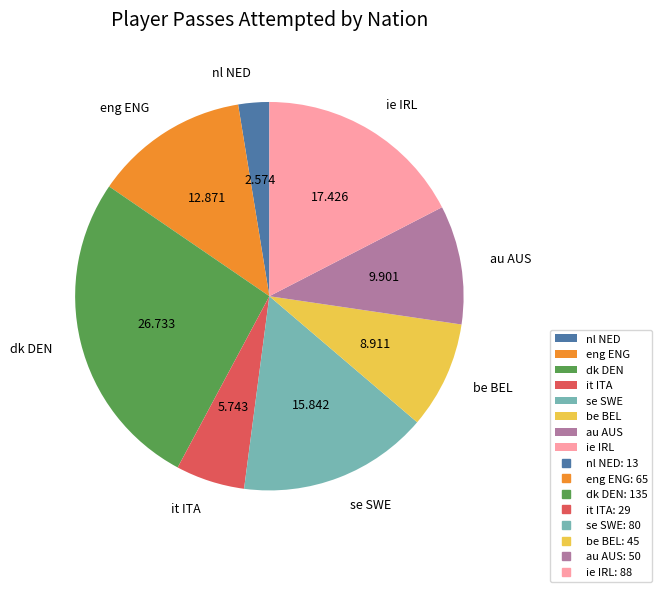

Which category has the smallest portion of the pie?

nl NED